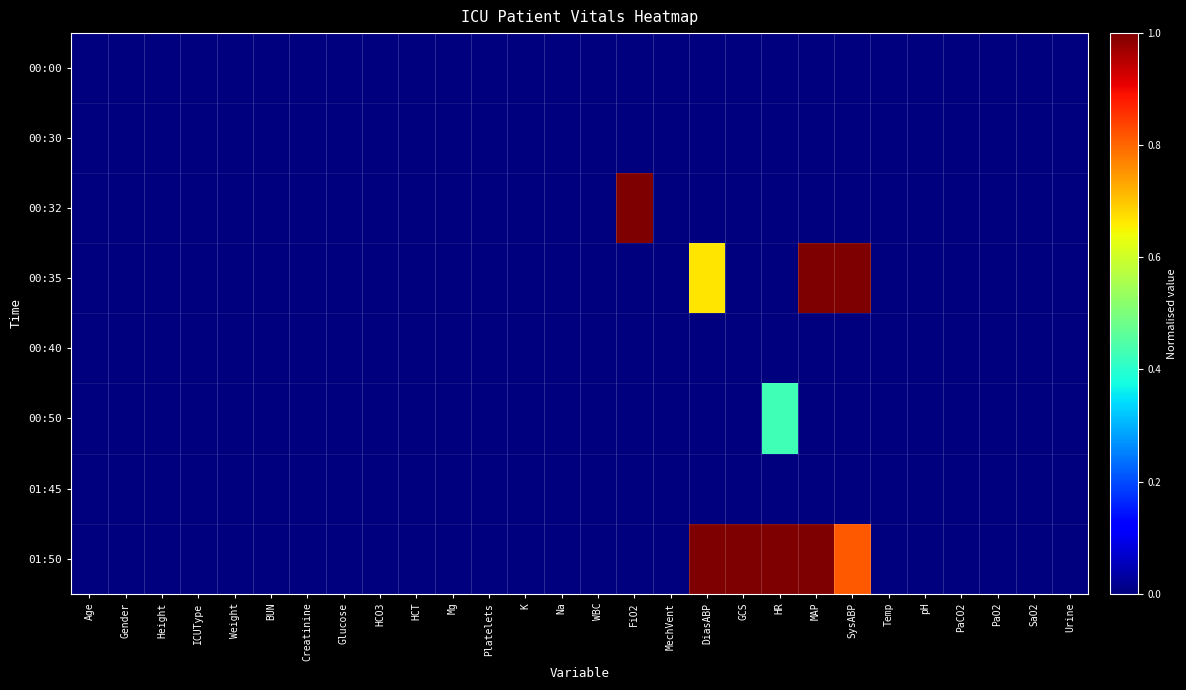

What is the difference between the highest and lowest values at GCS?

1.0